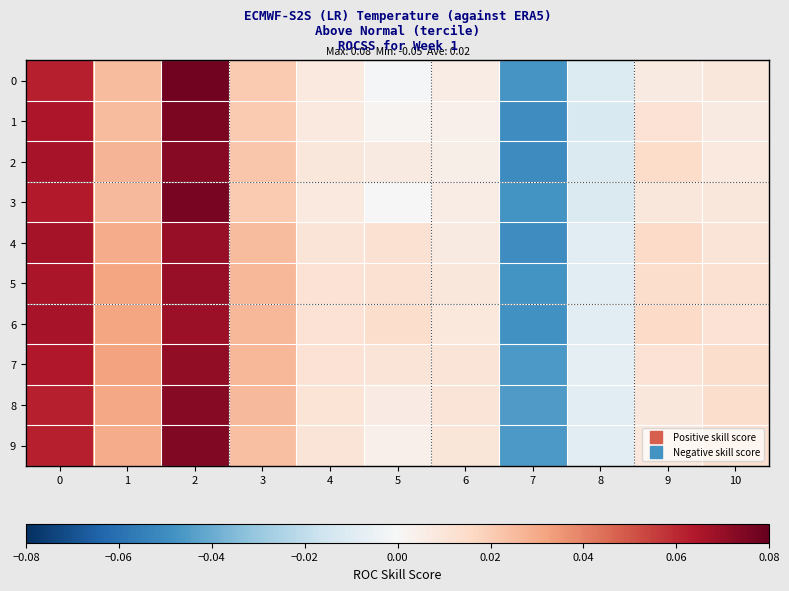

Reading left to right, list all the values displayed in this chart.

0: 0=0.1	1=0.0	2=0.1	3=0.0	4=0.0	5=-0.0	6=0.0	7=-0.0	8=-0.0	9=0.0	10=0.0
1: 0=0.1	1=0.0	2=0.1	3=0.0	4=0.0	5=0.0	6=0.0	7=-0.0	8=-0.0	9=0.0	10=0.0
2: 0=0.1	1=0.0	2=0.1	3=0.0	4=0.0	5=0.0	6=0.0	7=-0.1	8=-0.0	9=0.0	10=0.0
3: 0=0.1	1=0.0	2=0.1	3=0.0	4=0.0	5=0.0	6=0.0	7=-0.0	8=-0.0	9=0.0	10=0.0
4: 0=0.1	1=0.0	2=0.1	3=0.0	4=0.0	5=0.0	6=0.0	7=-0.0	8=-0.0	9=0.0	10=0.0
5: 0=0.1	1=0.0	2=0.1	3=0.0	4=0.0	5=0.0	6=0.0	7=-0.0	8=-0.0	9=0.0	10=0.0
6: 0=0.1	1=0.0	2=0.1	3=0.0	4=0.0	5=0.0	6=0.0	7=-0.0	8=-0.0	9=0.0	10=0.0
7: 0=0.1	1=0.0	2=0.1	3=0.0	4=0.0	5=0.0	6=0.0	7=-0.0	8=-0.0	9=0.0	10=0.0
8: 0=0.1	1=0.0	2=0.1	3=0.0	4=0.0	5=0.0	6=0.0	7=-0.0	8=-0.0	9=0.0	10=0.0
9: 0=0.1	1=0.0	2=0.1	3=0.0	4=0.0	5=0.0	6=0.0	7=-0.0	8=-0.0	9=0.0	10=0.0